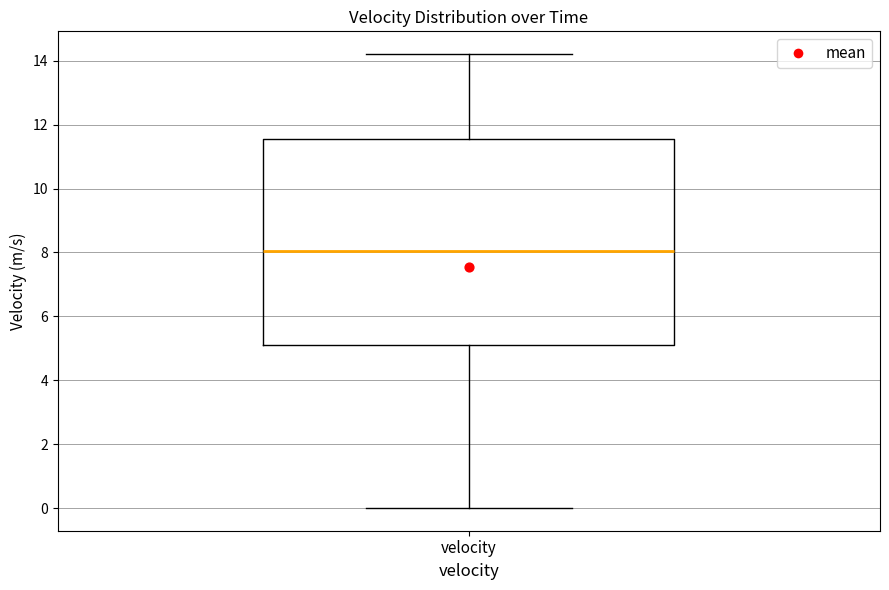

Transcribe this box plot: give where the median line is, the range the box spans, and where the two whiskers end, as read against the y-axis. The values are not printed on the chart, so give them approximately, as read against the axis.

median 8.0, box 5.0 to 11.6, whiskers 0.0 to 14.2